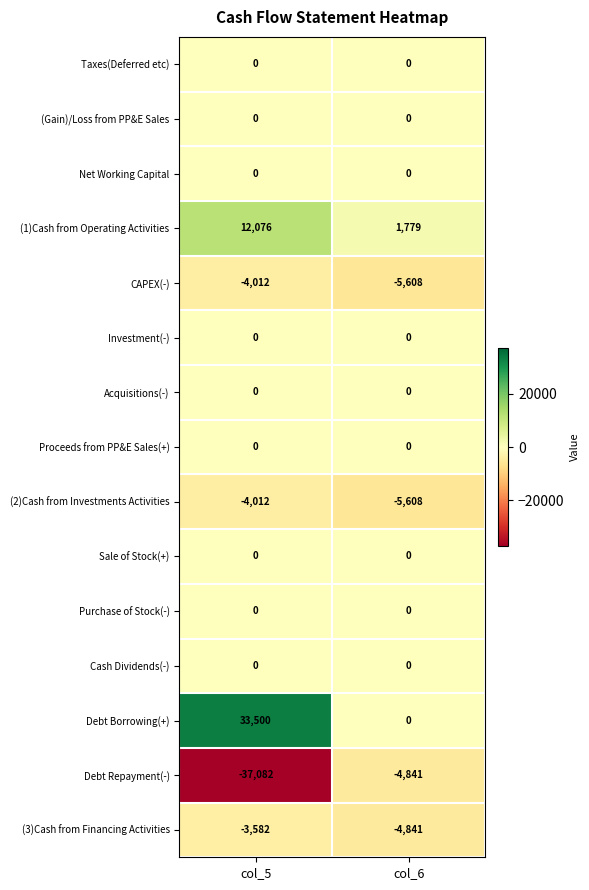

Which series has the largest total across all categories?

Debt Borrowing(+)